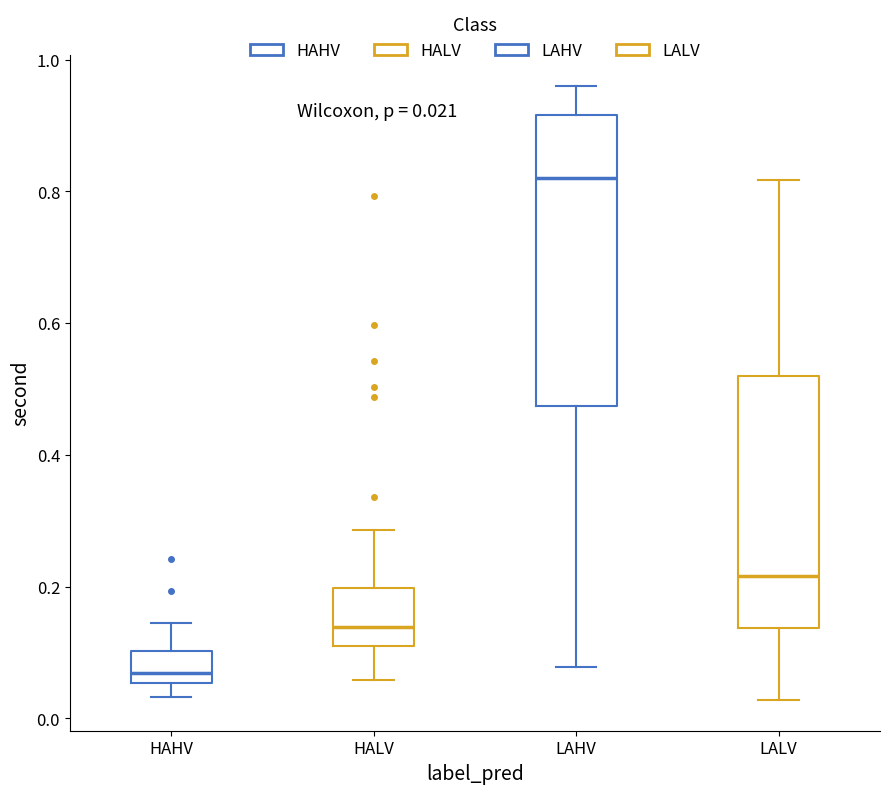

Which box's median line is the lowest?

HAHV